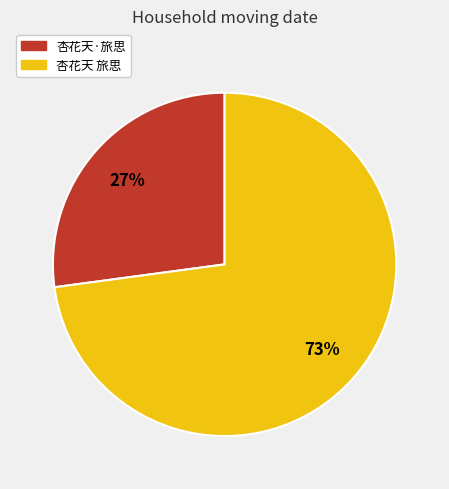

To the nearest percent, what is the difference between the 杏花天·旅思 and 杏花天 旅思 slice percentages?

46%